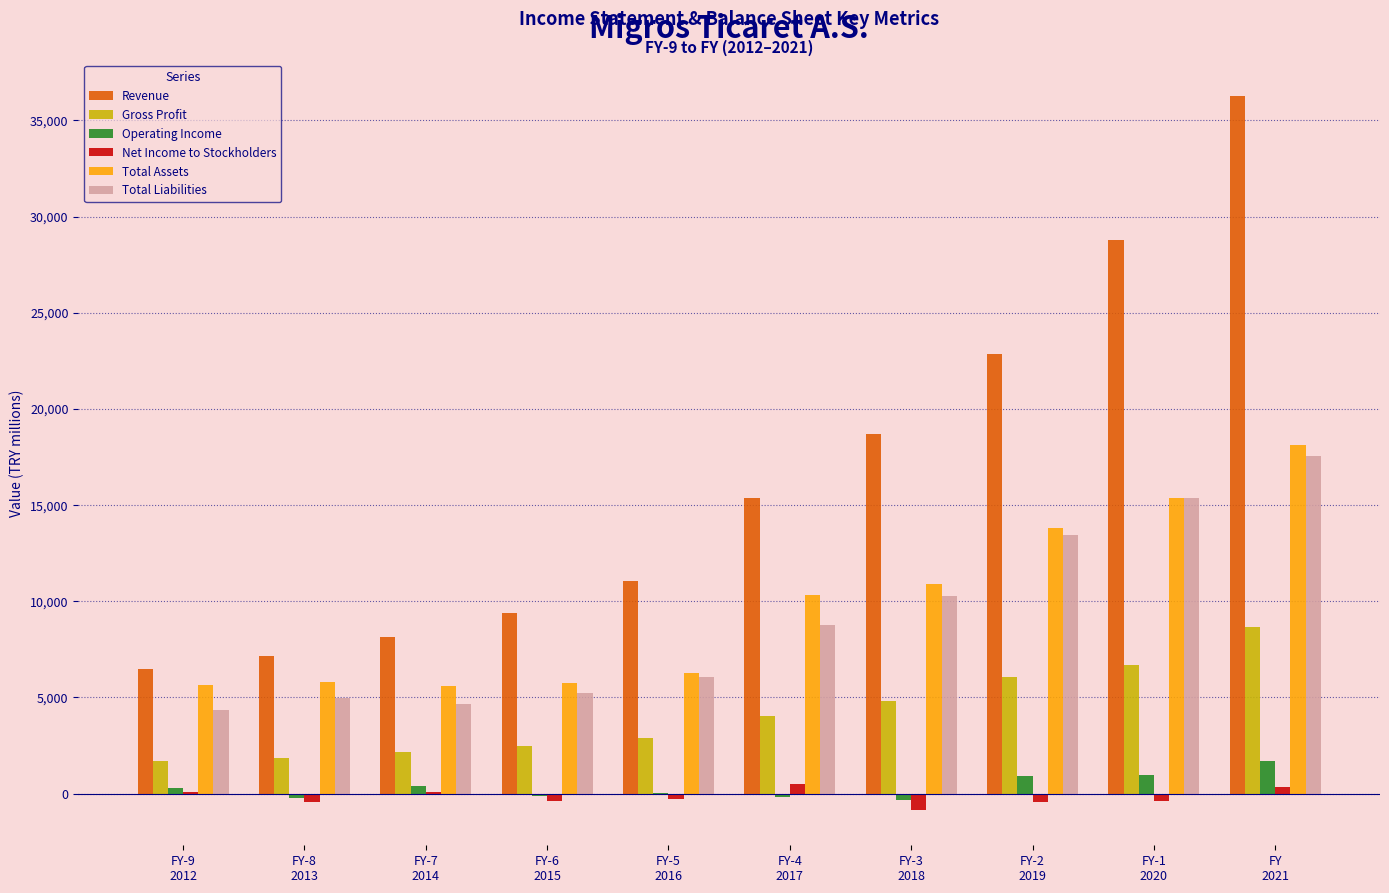

What are all the series names shown in the legend?

Revenue, Gross Profit, Operating Income, Net Income to Stockholders, Total Assets, Total Liabilities